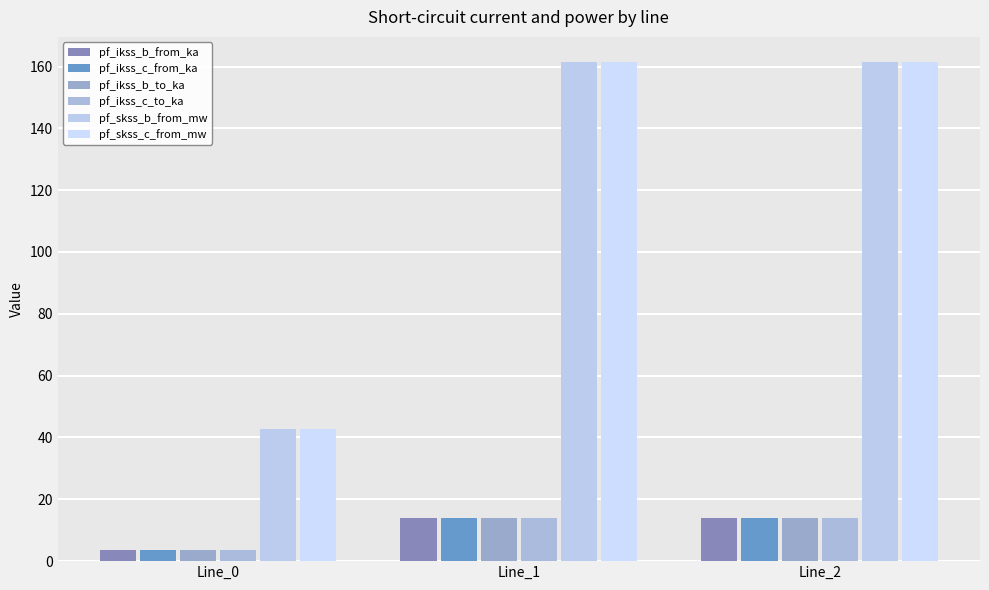

Where does the pf_ikss_c_to_ka series first go above 13?

Line_1